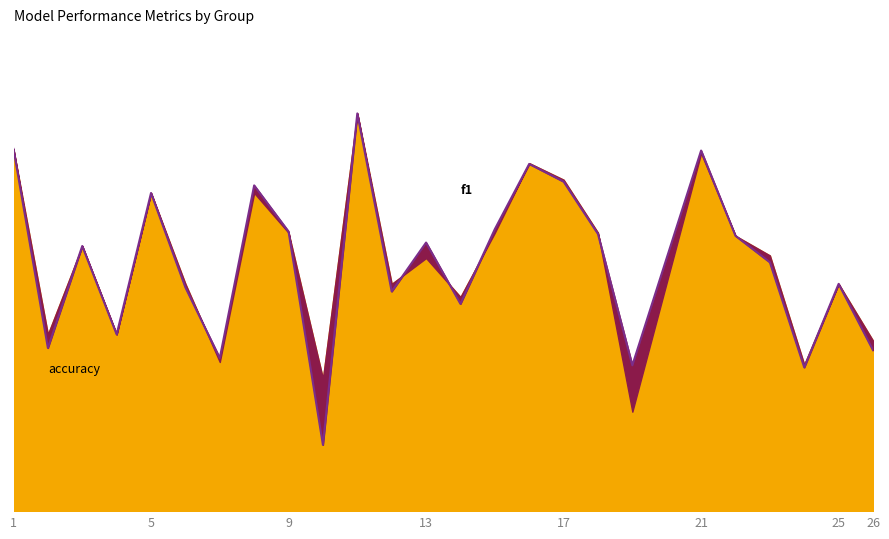

What is the maximum value shown in the chart?

1.0